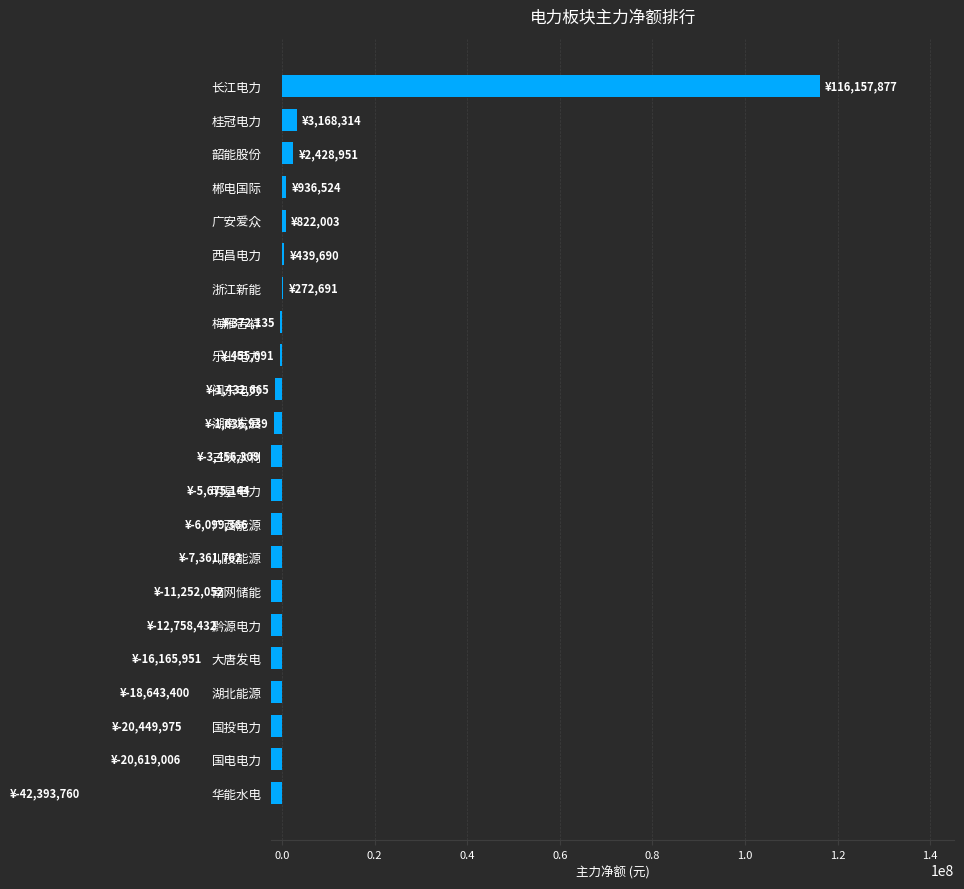

What value does the data have at 大唐发电?

-16165951